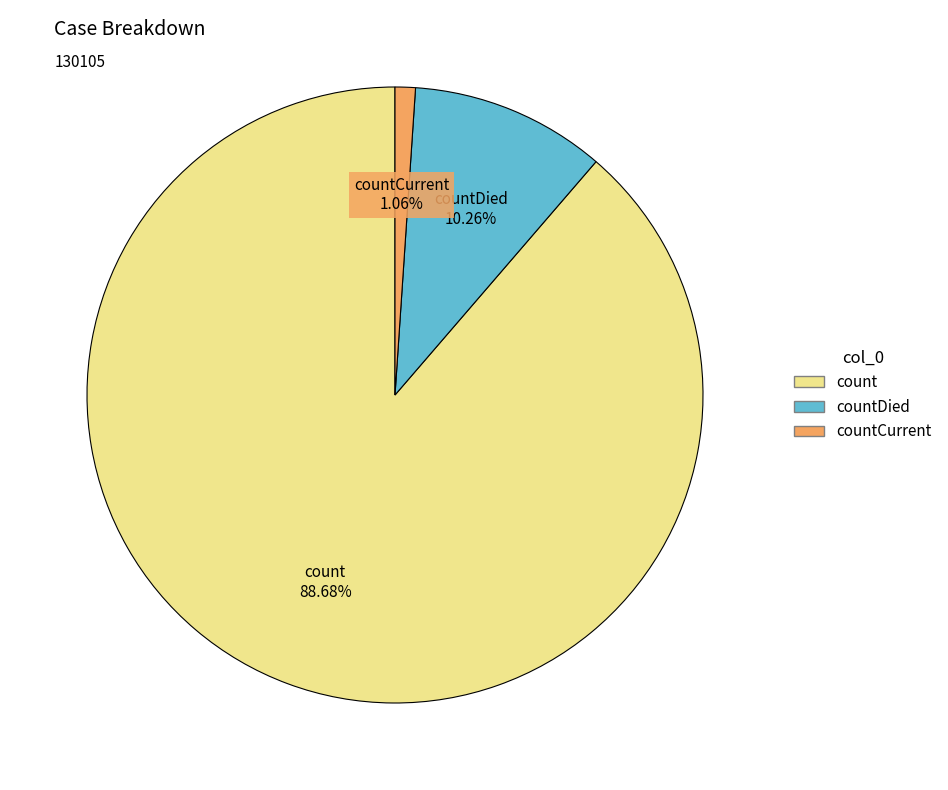

Is there any slice that represents more than half of the pie?

Yes